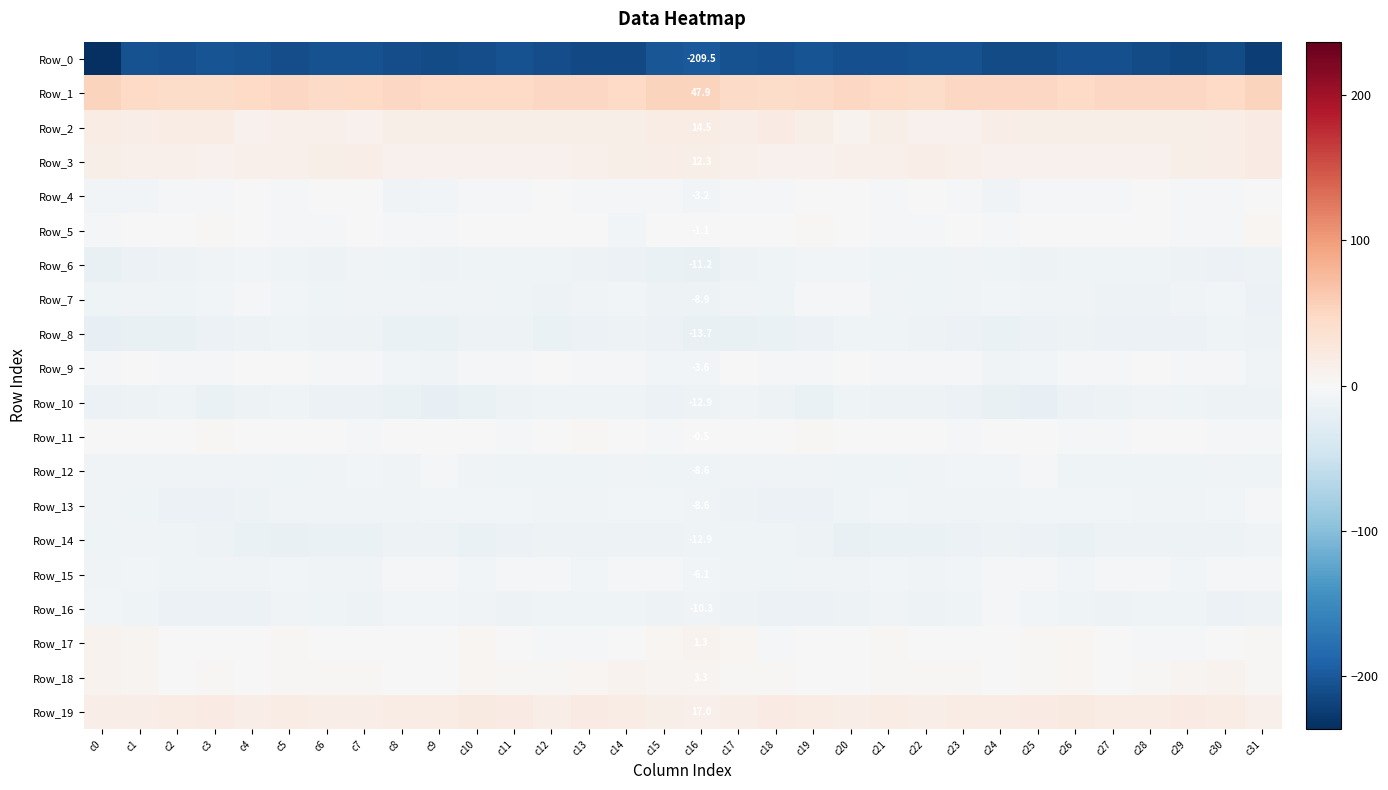

What is the difference between the maximum and minimum values in the Row_6 series?

11.0